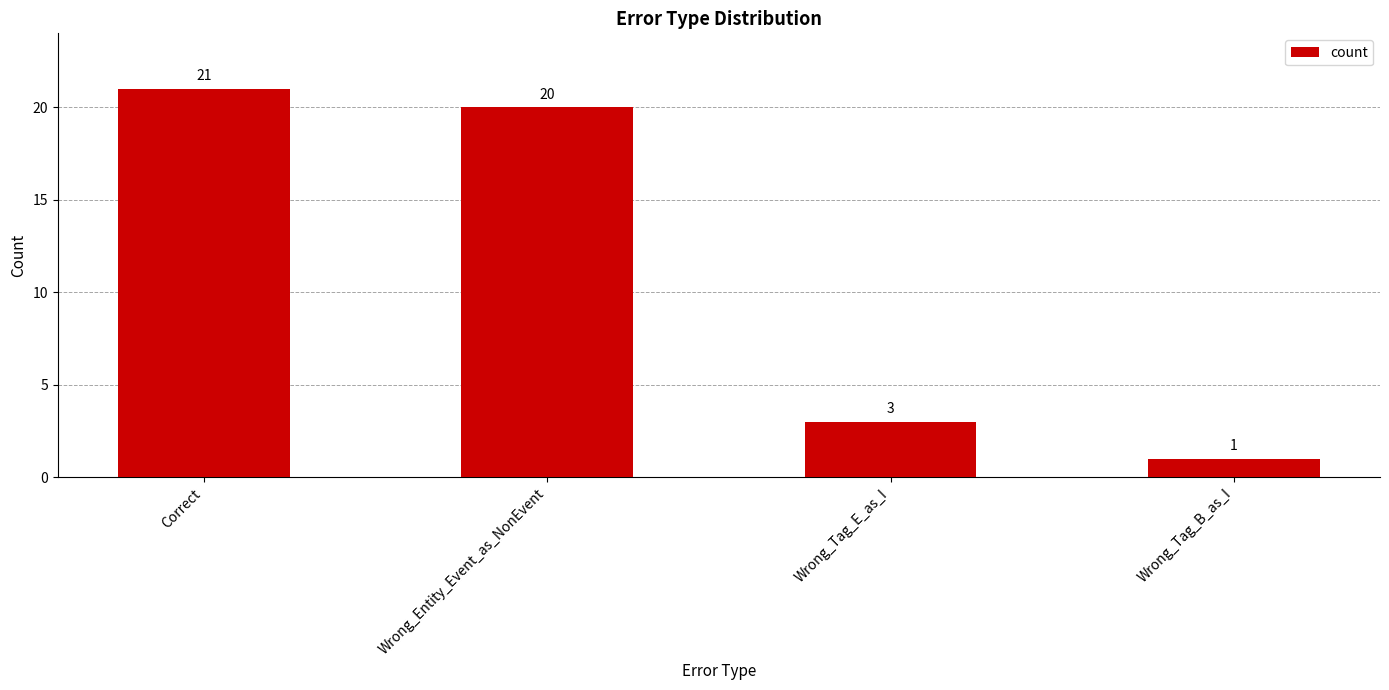

The chart shows a value of 3 at Wrong_Tag_E_as_I. True or false?

True